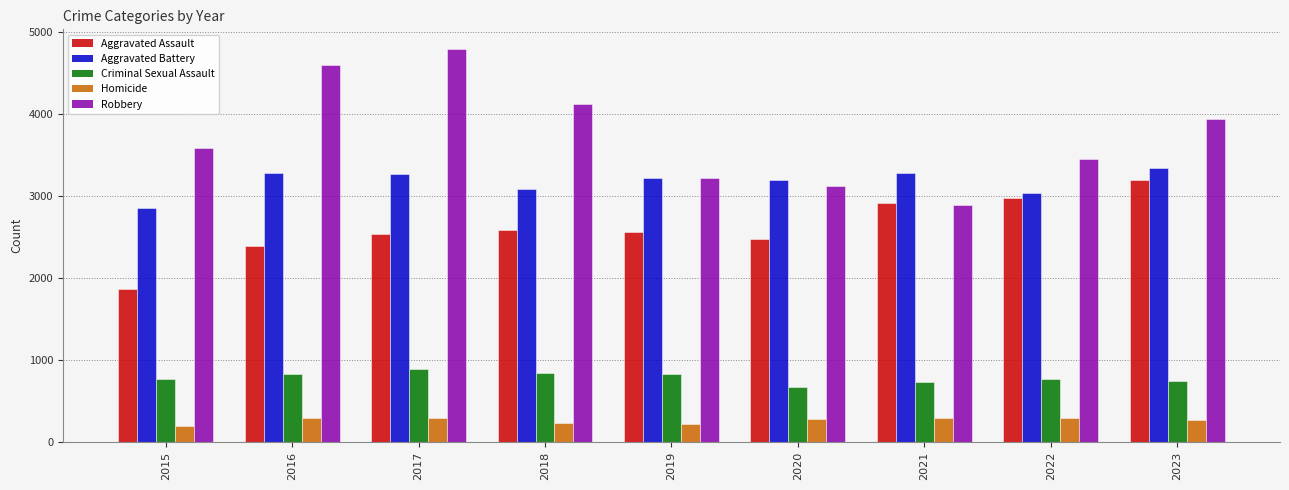

Which category has the lowest value in the Aggravated Battery series?

2015